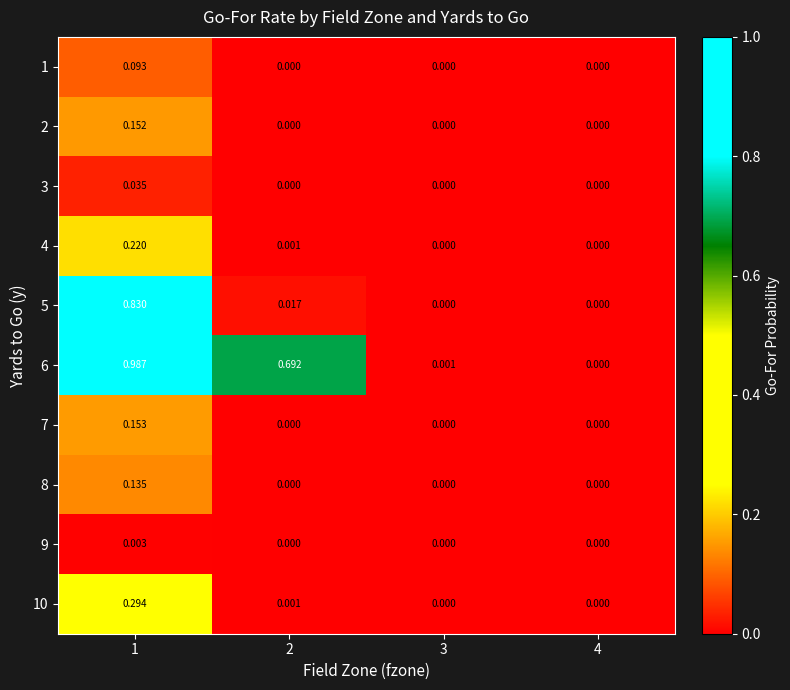

Which series changed the most between 1 and 2?

5